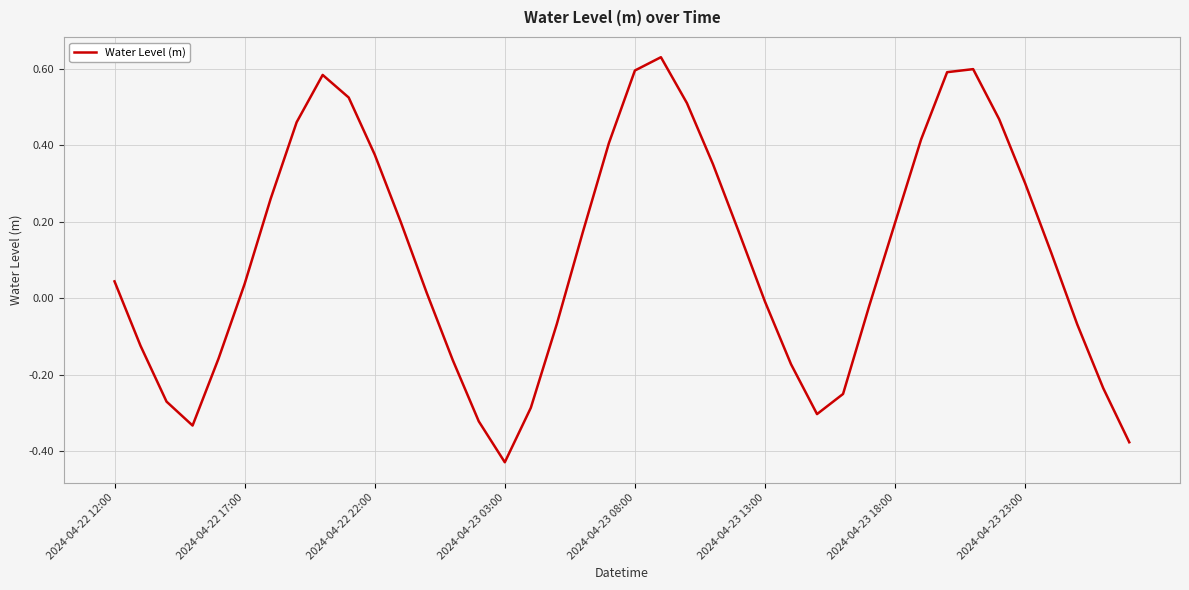

What is the difference between the maximum and minimum values?

1.1